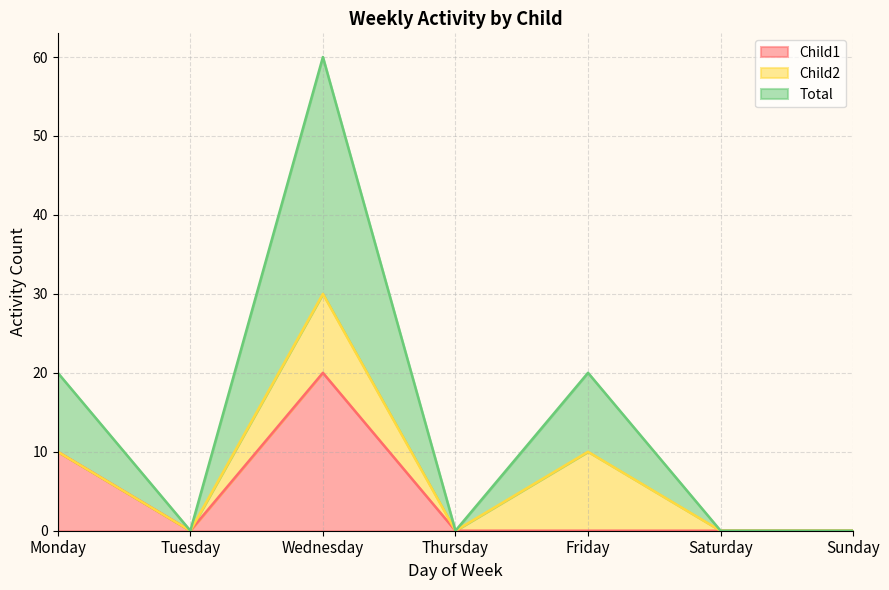

What is the maximum value shown in the chart?

30